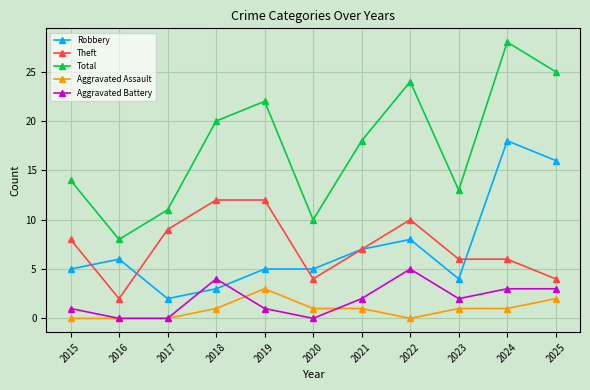

Where is the first local maximum for Robbery?

2016